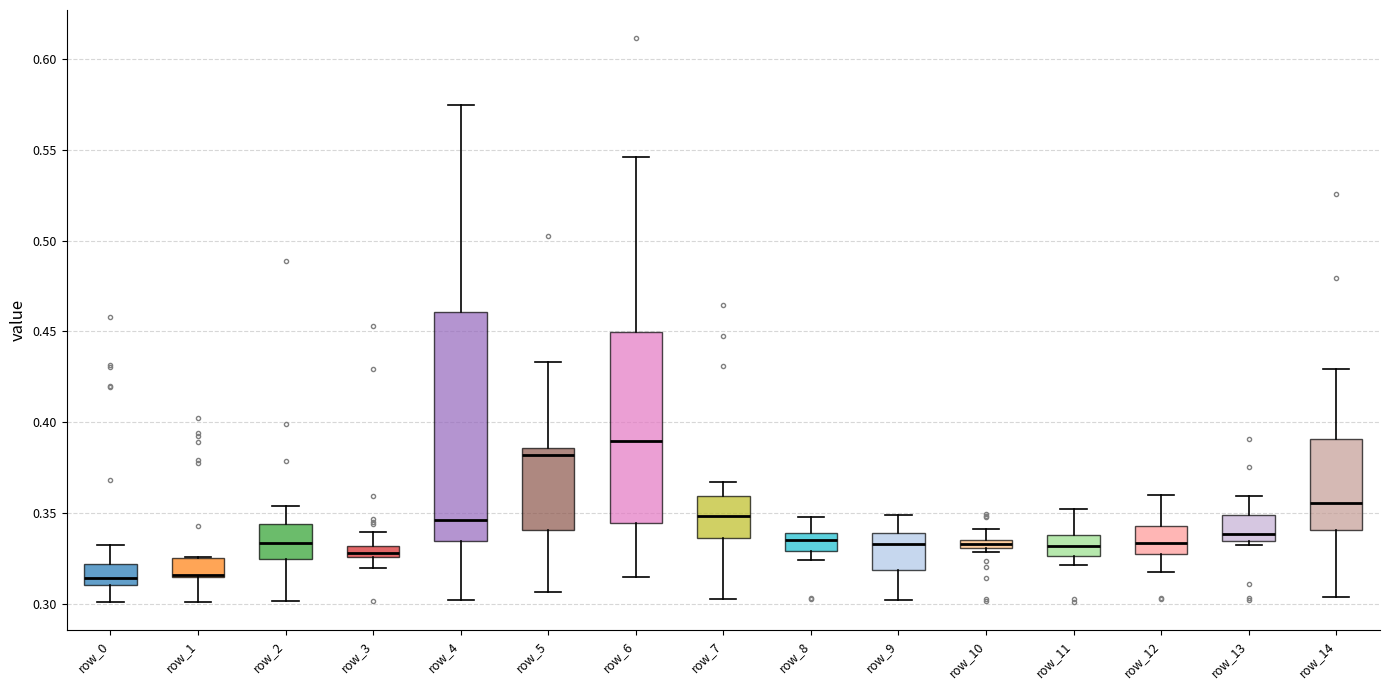

Which box has the highest median line?

row_6